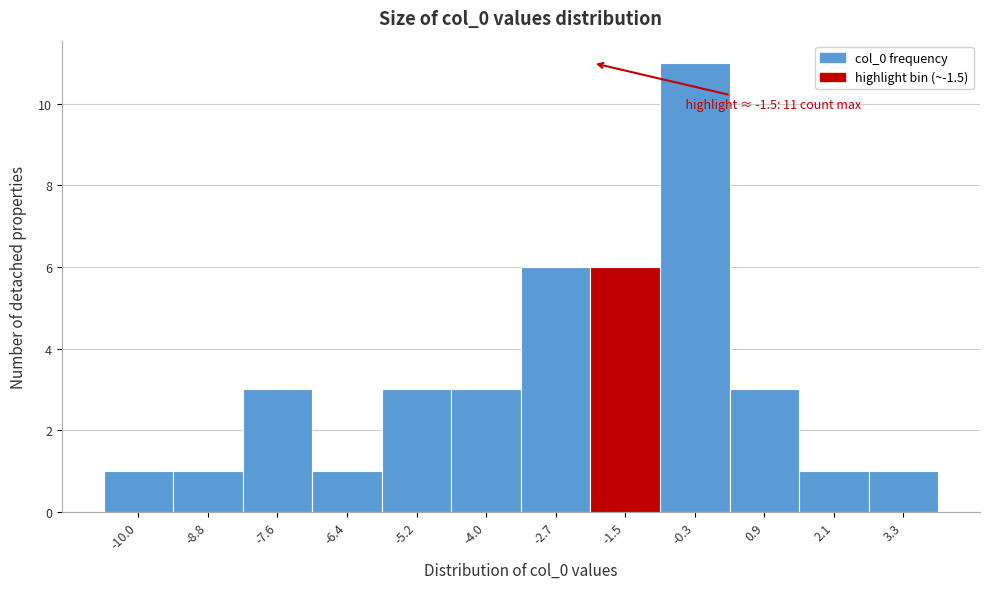

Reading left to right, what are all the values shown in this chart?

-10.0=1	-8.8=1	-7.6=3	-6.4=1	-5.2=3	-4.0=3	-2.7=6	-1.5=6	-0.3=11	0.9=3	2.1=1	3.3=1